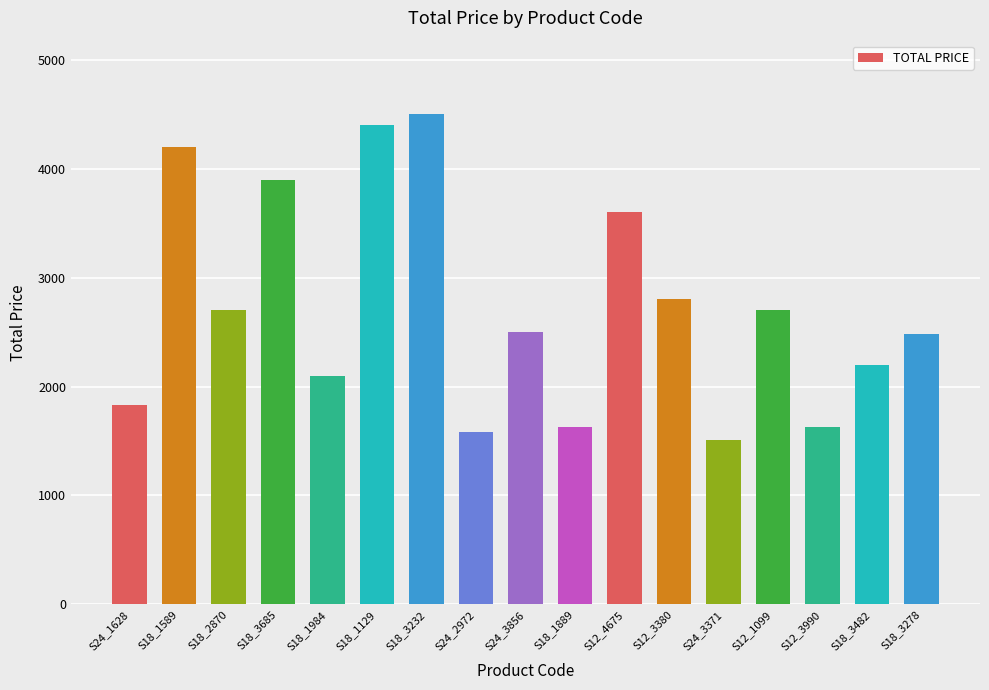

How many series are shown in this chart?

1